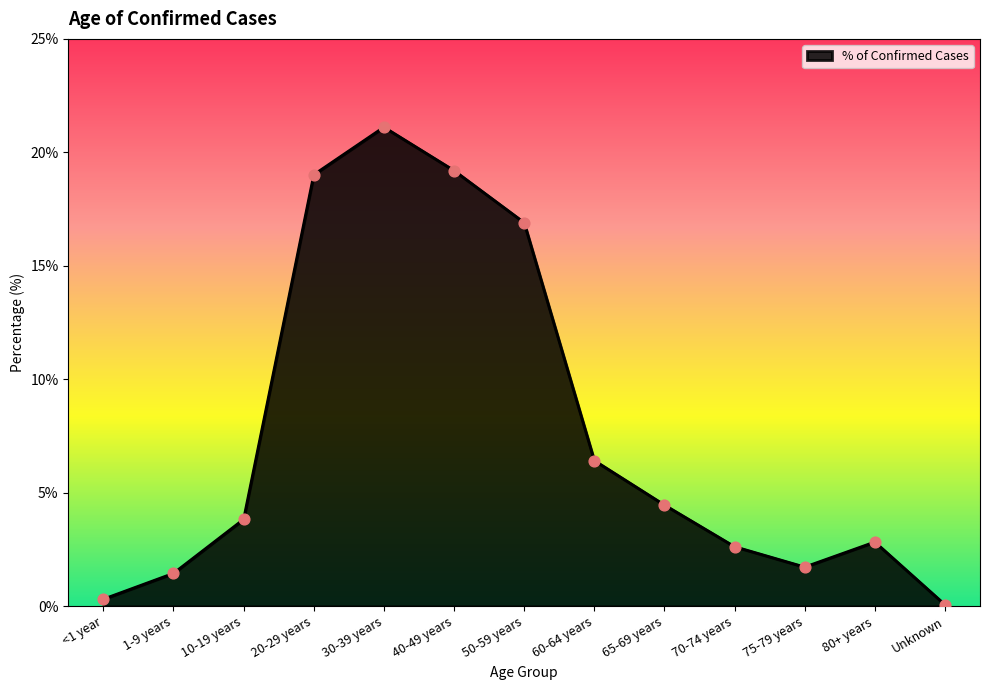

What is the change in value from <1 year to 20-29 years?

+18.7